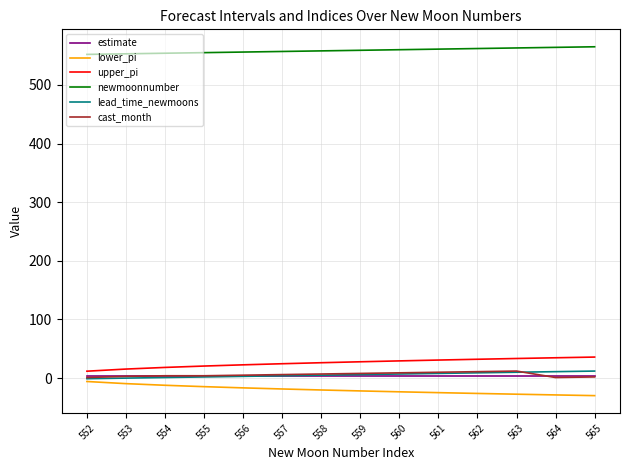

What is the minimum value shown in the chart?

-29.9